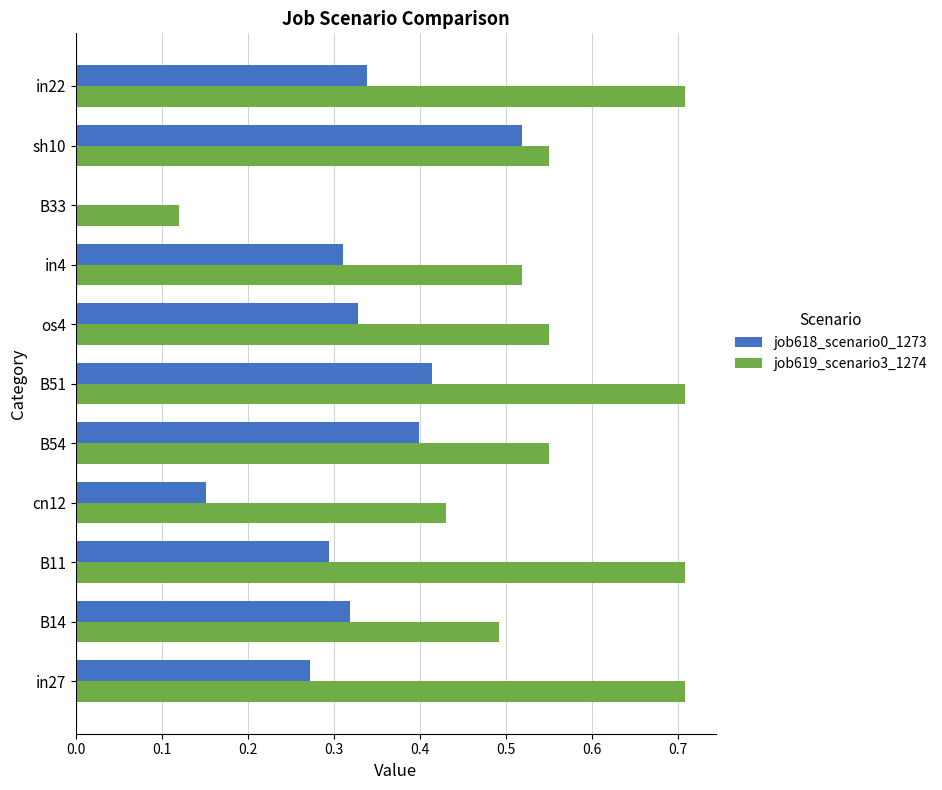

How many distinct data groups are displayed?

2